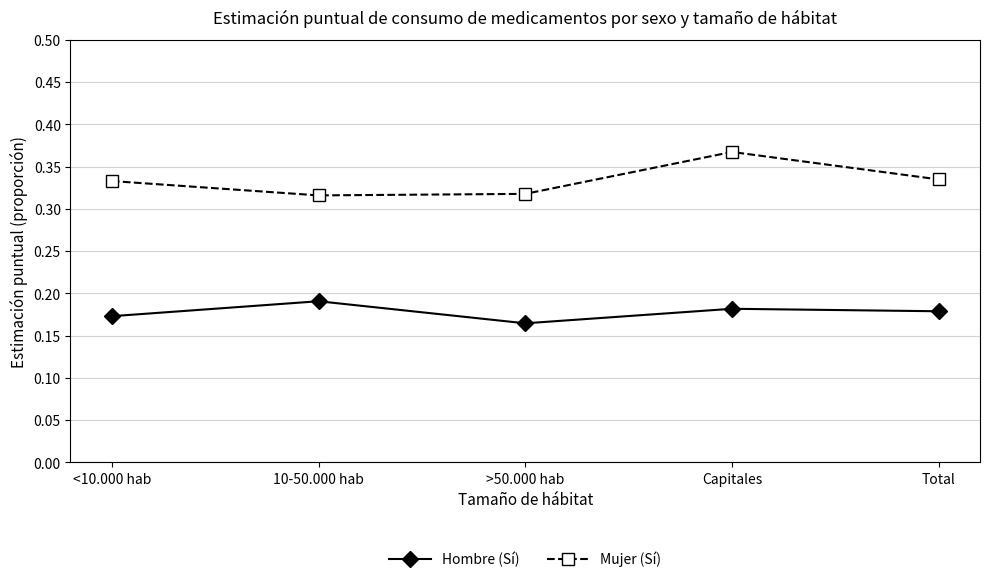

Which category has the lowest value across all series?

>50.000 hab